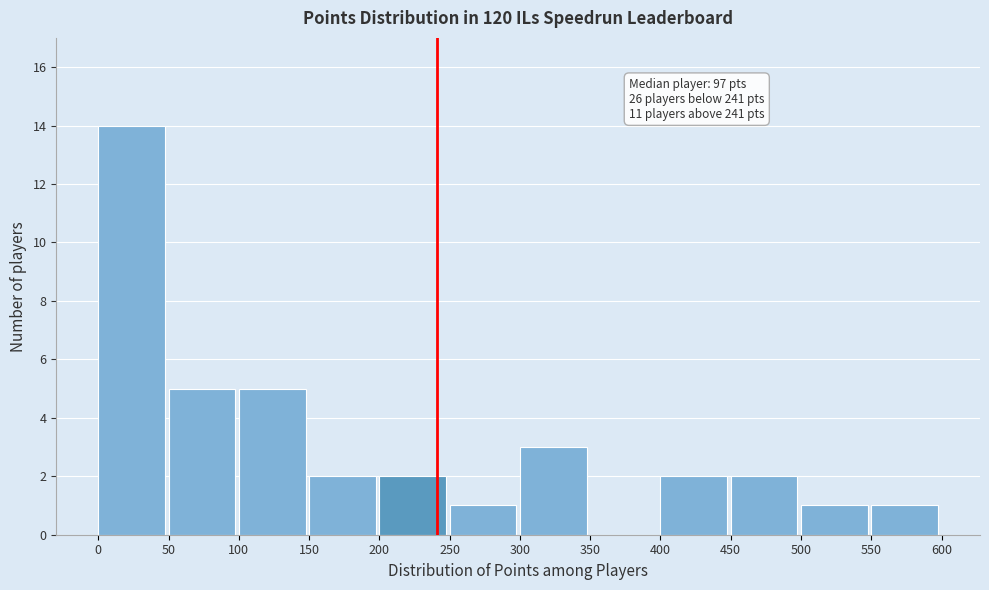

Over which range of the x-axis is the bar tallest?

0 to 50